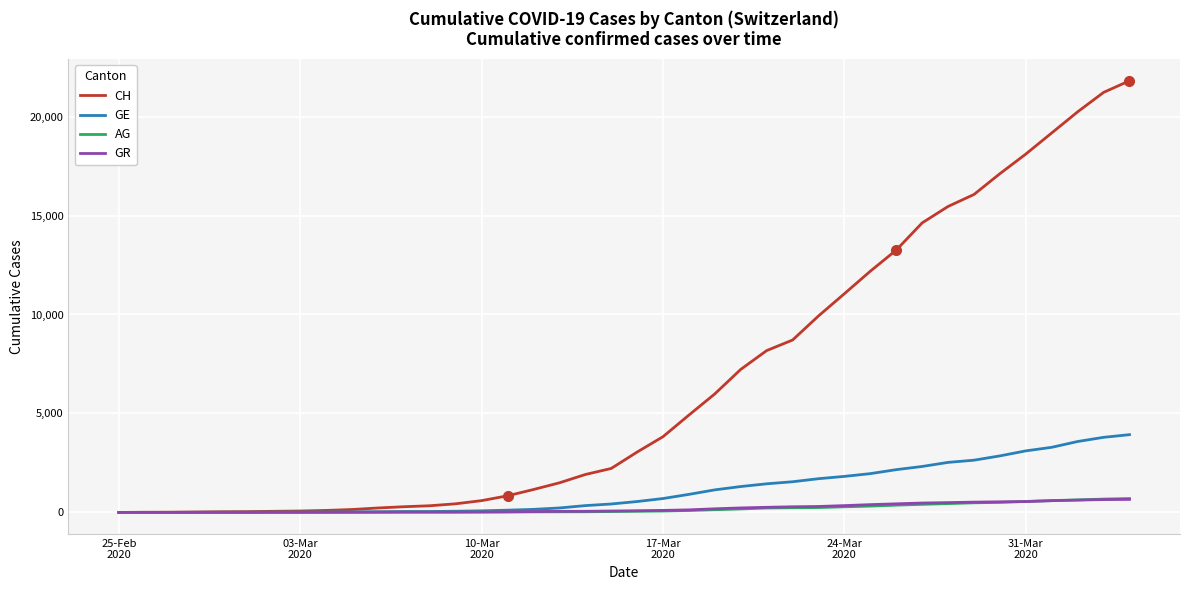

Which series has the largest total across all categories?

CH